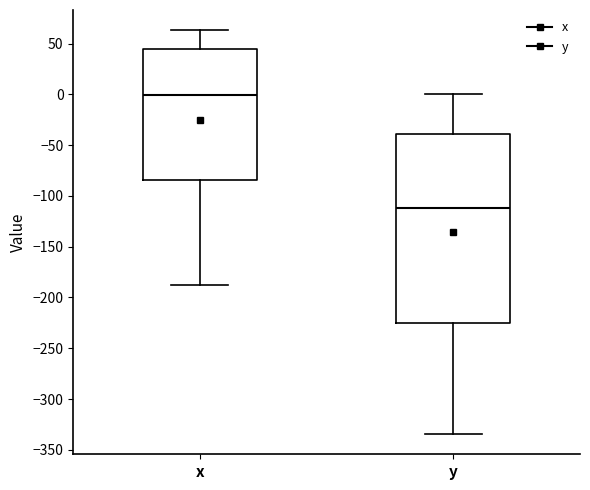

Which box's median line is the highest?

x